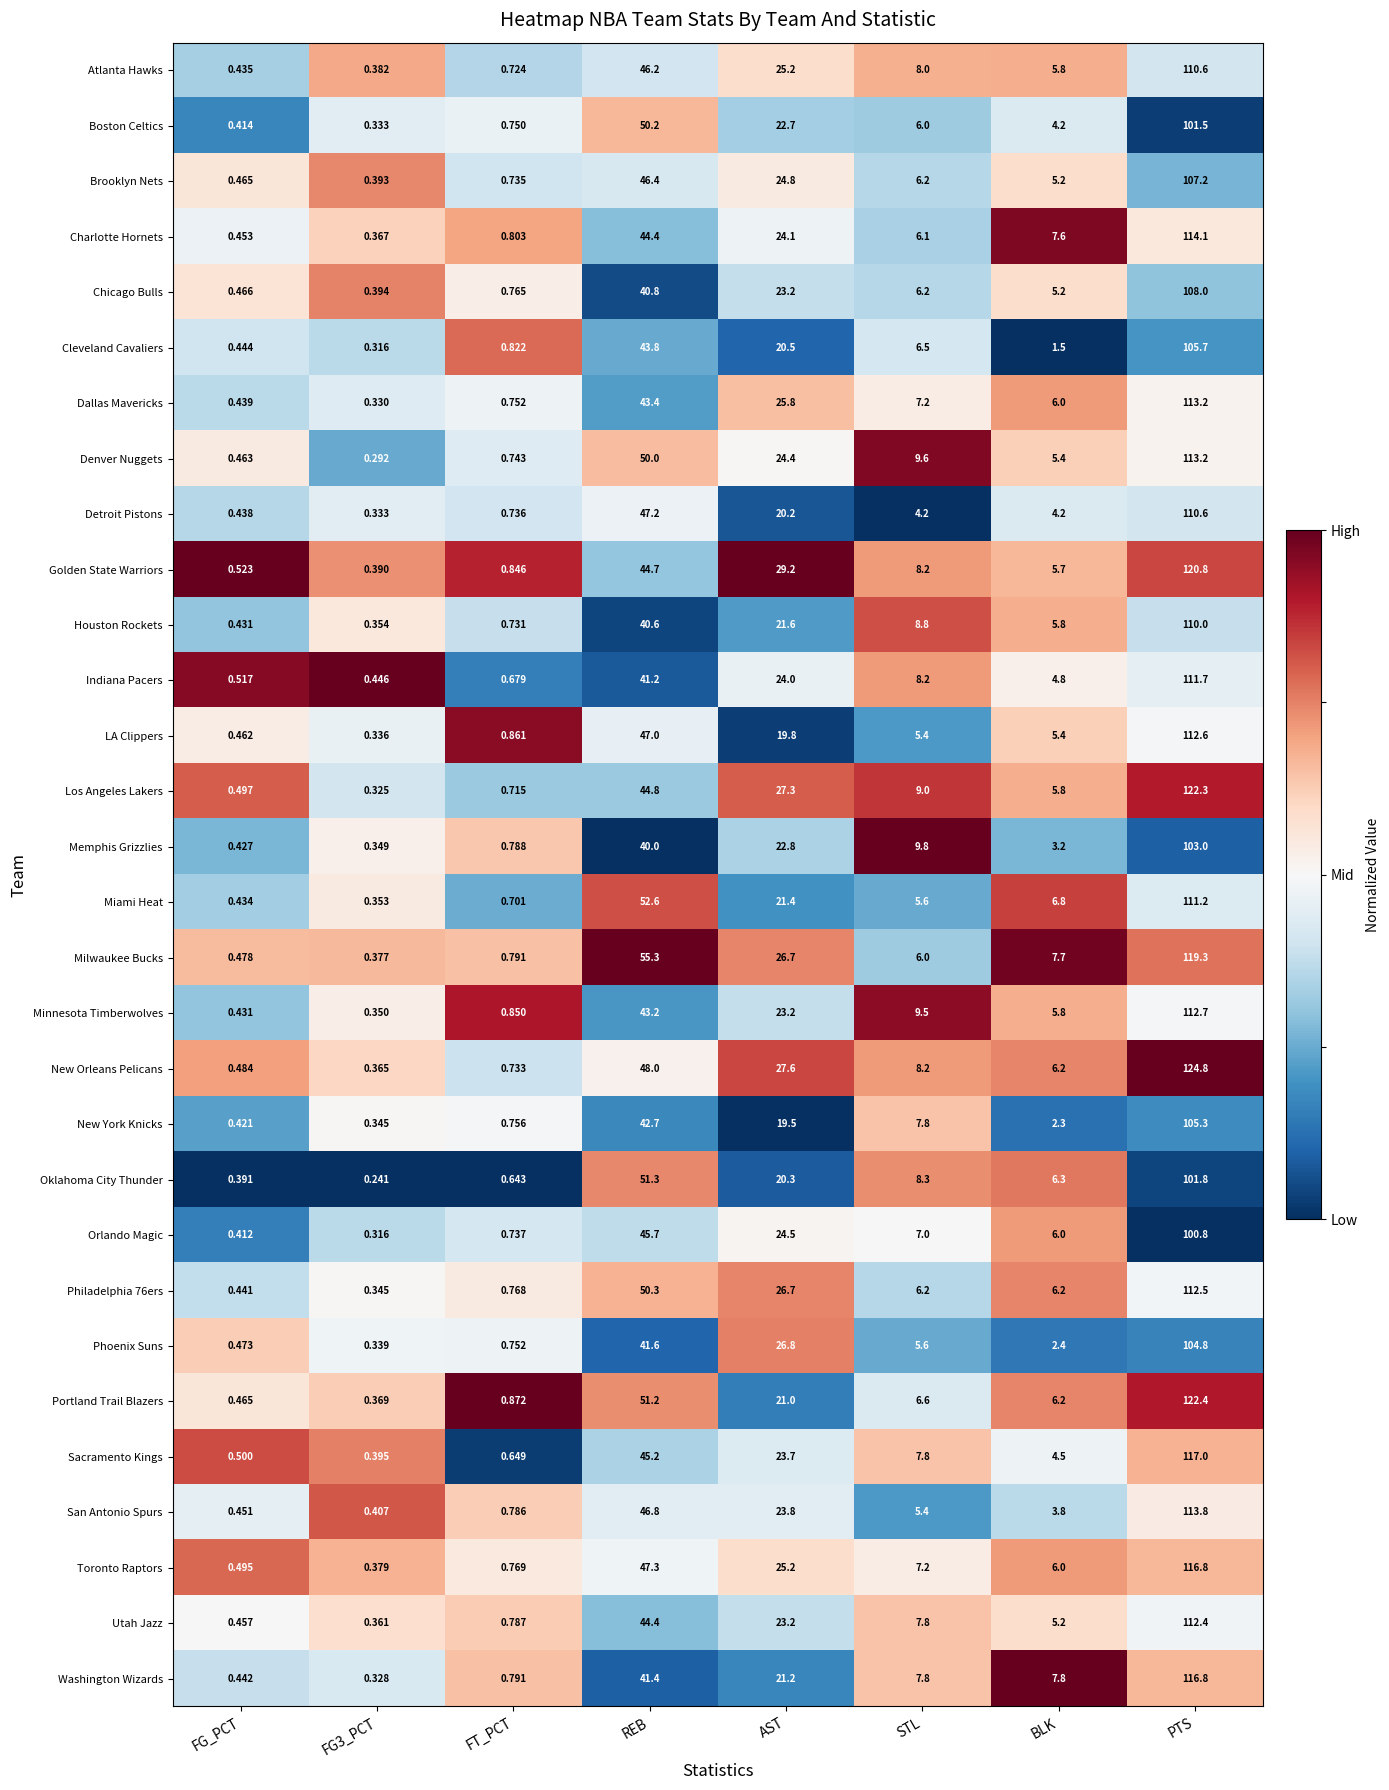

Where is Denver Nuggets nearest to the value 56?

REB